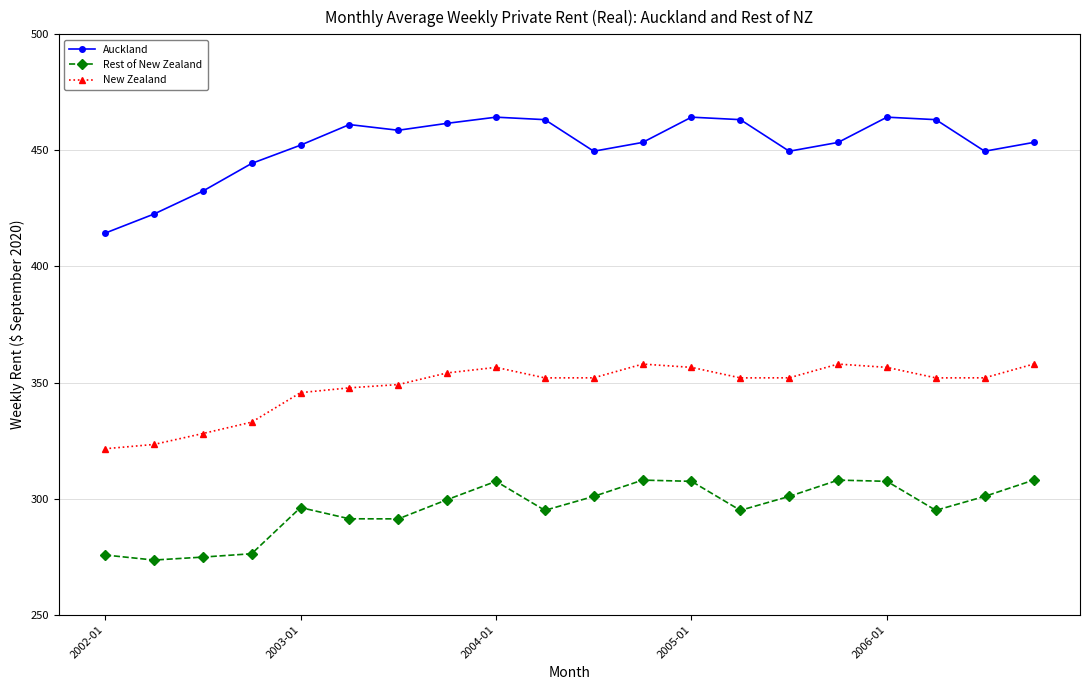

What is the highest value of the Auckland series?

464.3